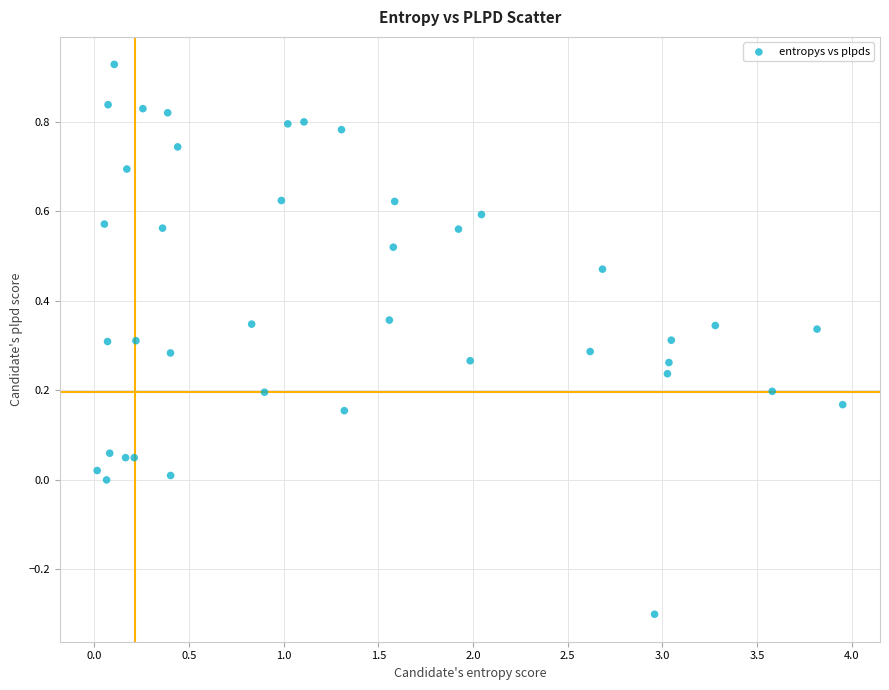

What is the range of Y values (max minus min)?

1.2